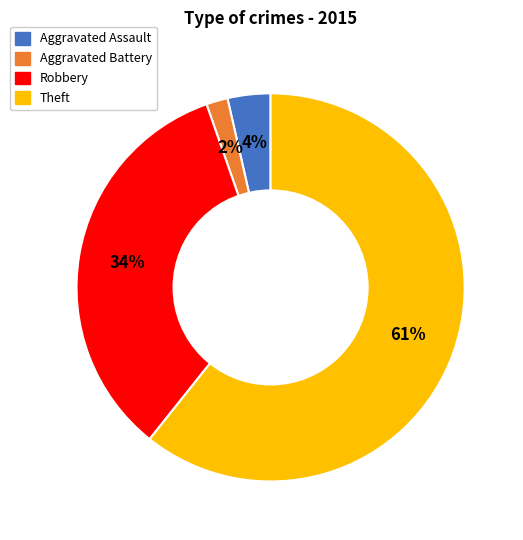

Is there any slice that represents more than half of the pie?

Yes